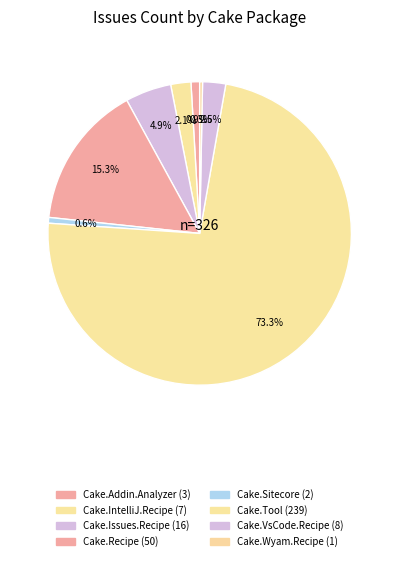

To the nearest percent, what is the difference between the largest and smallest slice percentages?

73%